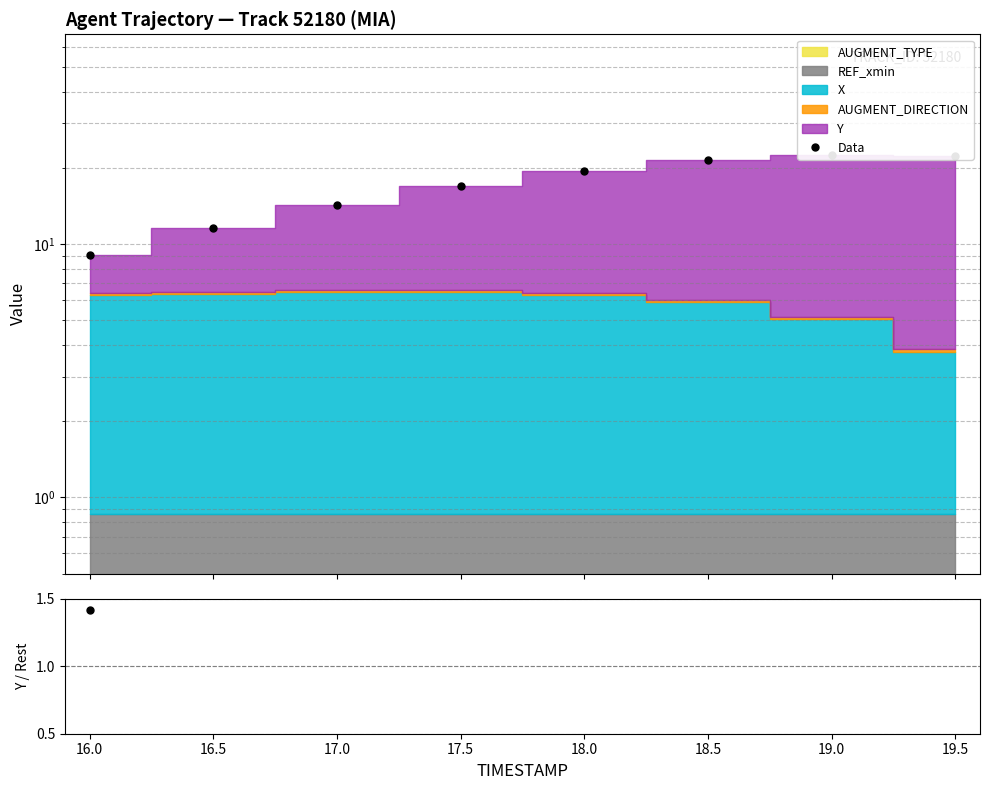

What is the difference between the second highest and second lowest values in the Y / base series?

2.6